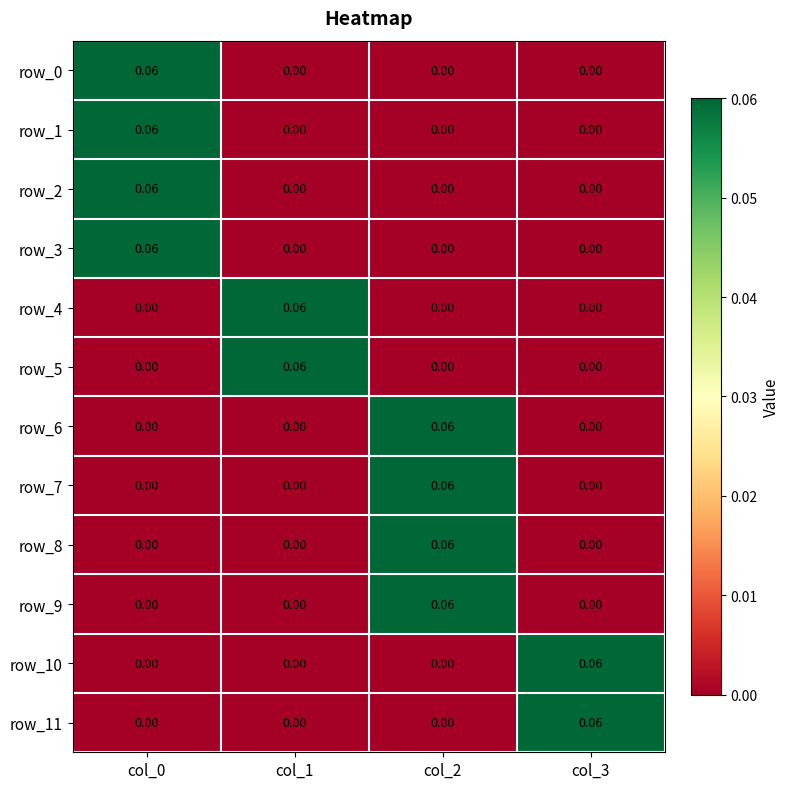

The row_0 series shows 0.0 at col_3. True or false?

True